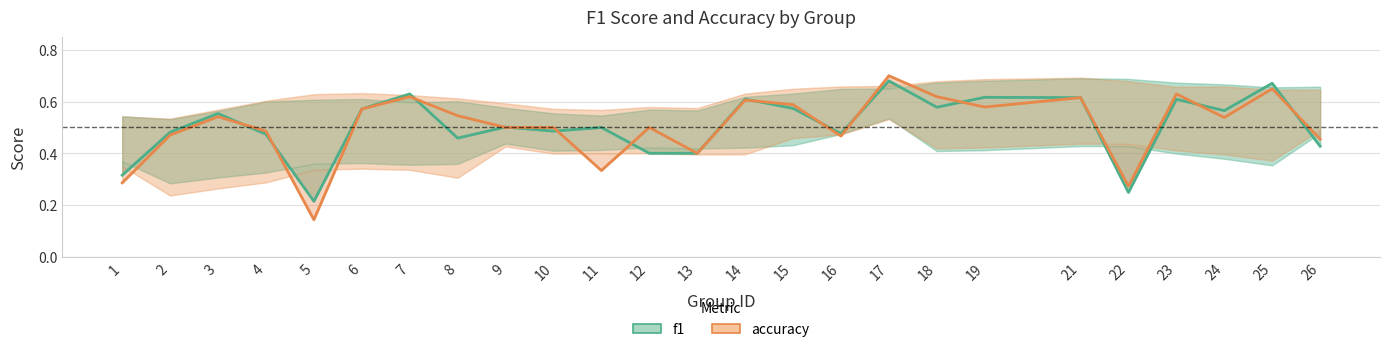

At 13, list the series in order from largest to smallest.

f1, accuracy